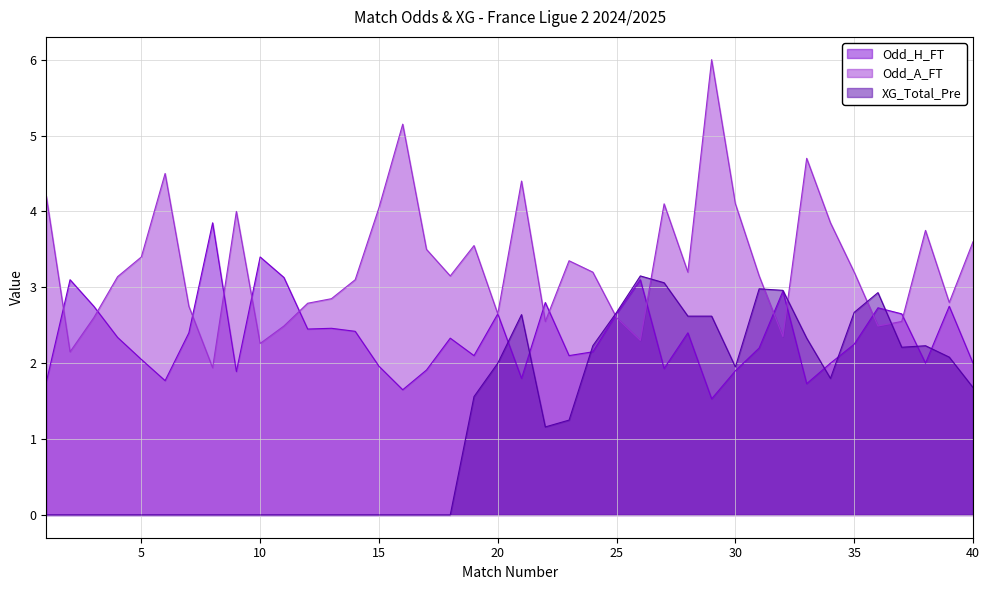

What is the sum of the Odd_H_FT values at 30 and 1?

3.6